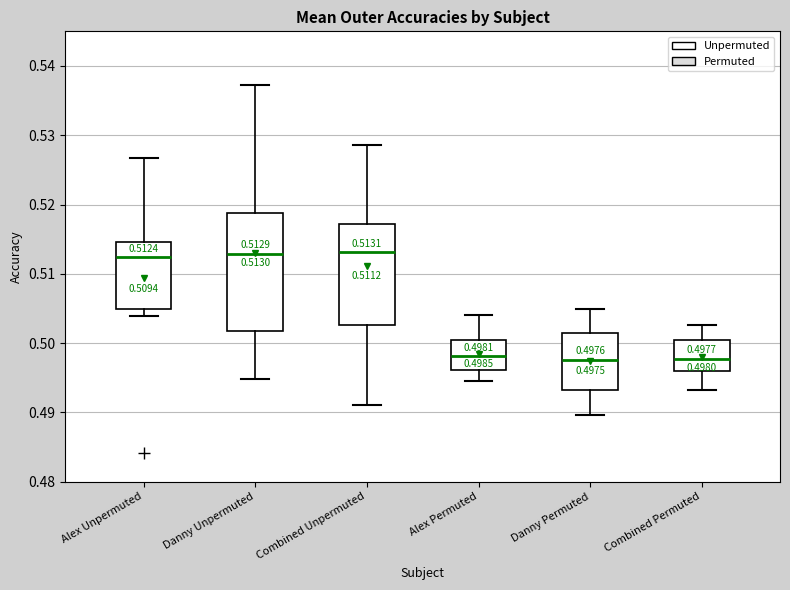

Which box is the tallest, from its lower edge to its upper edge?

Danny Unpermuted